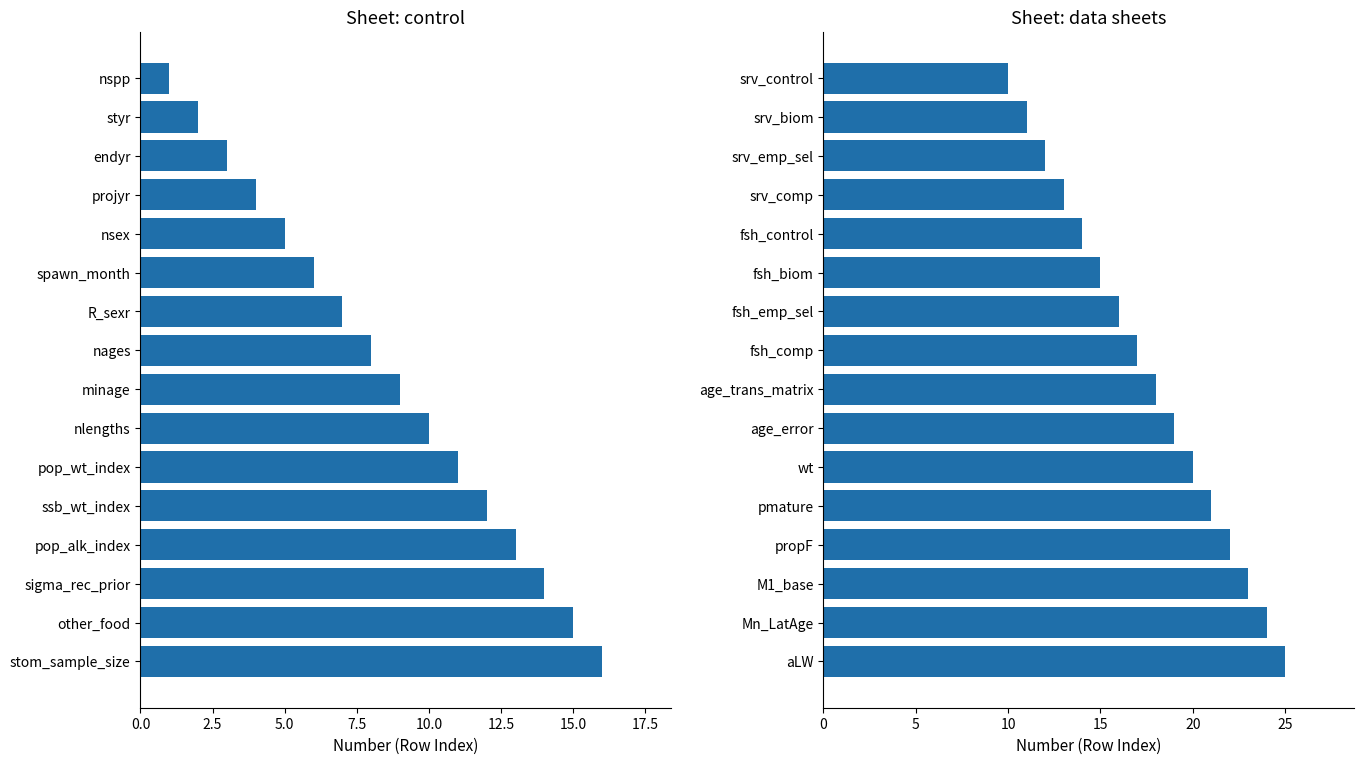

What is the smallest value displayed?

1